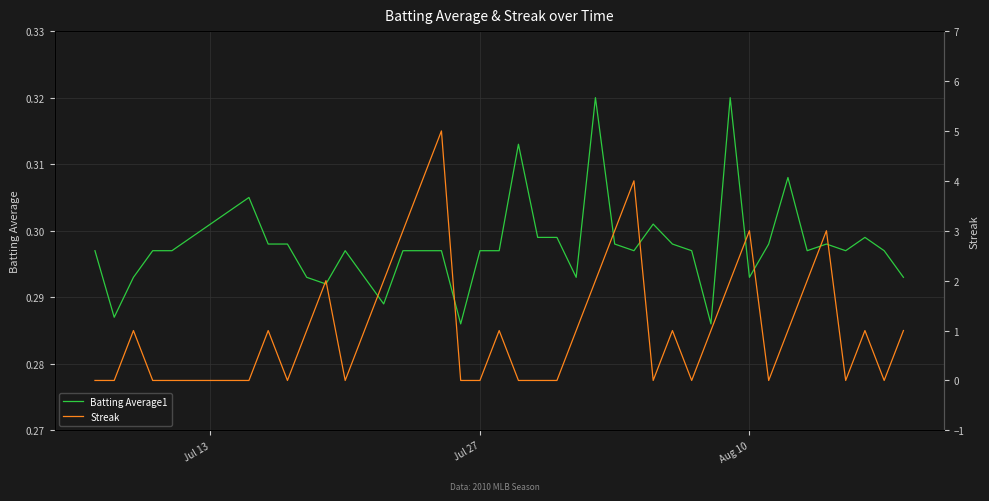

Rank the series by their average value, from highest to lowest.

Streak, Batting Average1